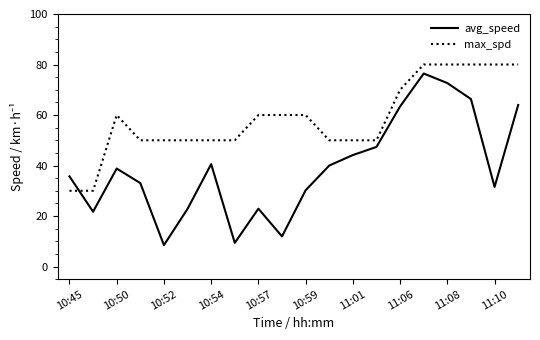

Which series ends up on top after the final intersection of max_spd and avg_speed?

max_spd